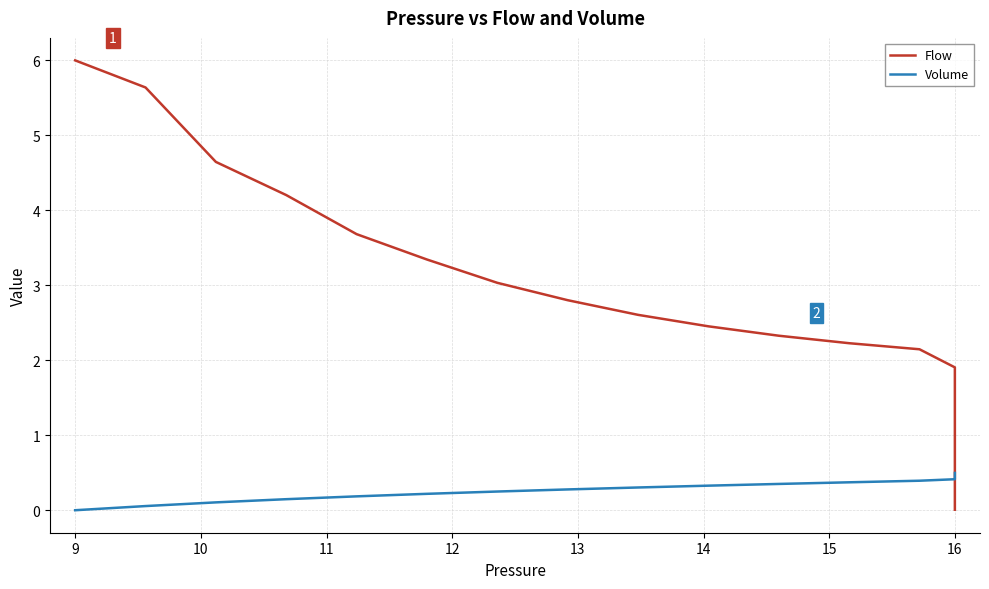

Reading right to left, list all the values displayed in this chart.

Flow: 0.0	0.0	0.0	0.0	0.0	0.0	0.0	0.0	0.0	0.0	0.1	0.1	0.1	0.1	0.1	0.2	0.2	0.3	0.3	0.4	0.5	0.6	0.8	1.0	1.2	1.5	1.9	2.1	2.2	2.3	2.5	2.6	2.8	3.0	3.3	3.7	4.2	4.6	5.6	6.0
Volume: 0.5	0.5	0.5	0.5	0.5	0.5	0.5	0.5	0.5	0.5	0.5	0.5	0.5	0.5	0.5	0.5	0.5	0.5	0.5	0.5	0.5	0.5	0.5	0.5	0.4	0.4	0.4	0.4	0.4	0.4	0.3	0.3	0.3	0.2	0.2	0.2	0.1	0.1	0.1	0.0